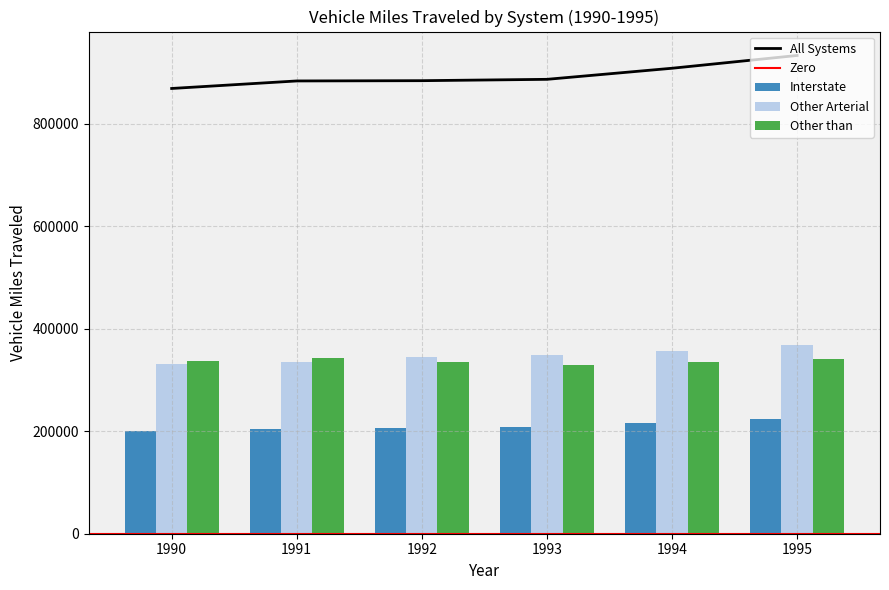

What is the greatest value displayed?

933287.2